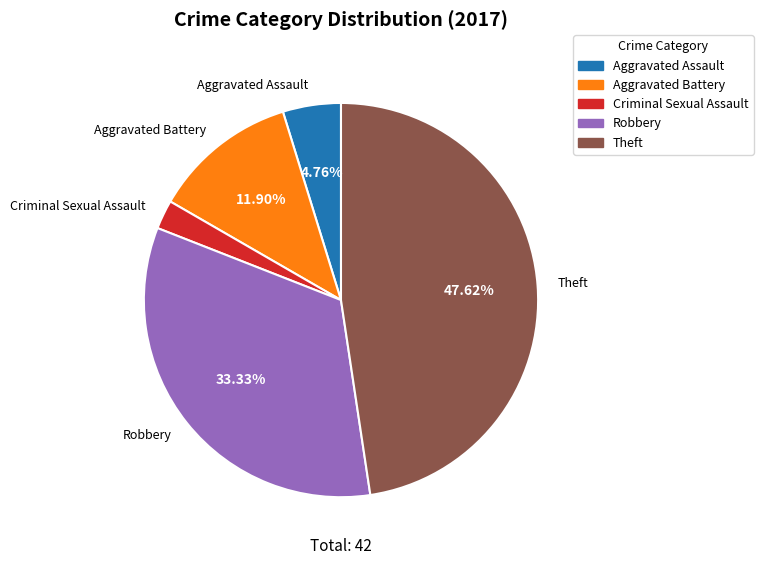

Is there any slice that represents more than half of the pie?

No